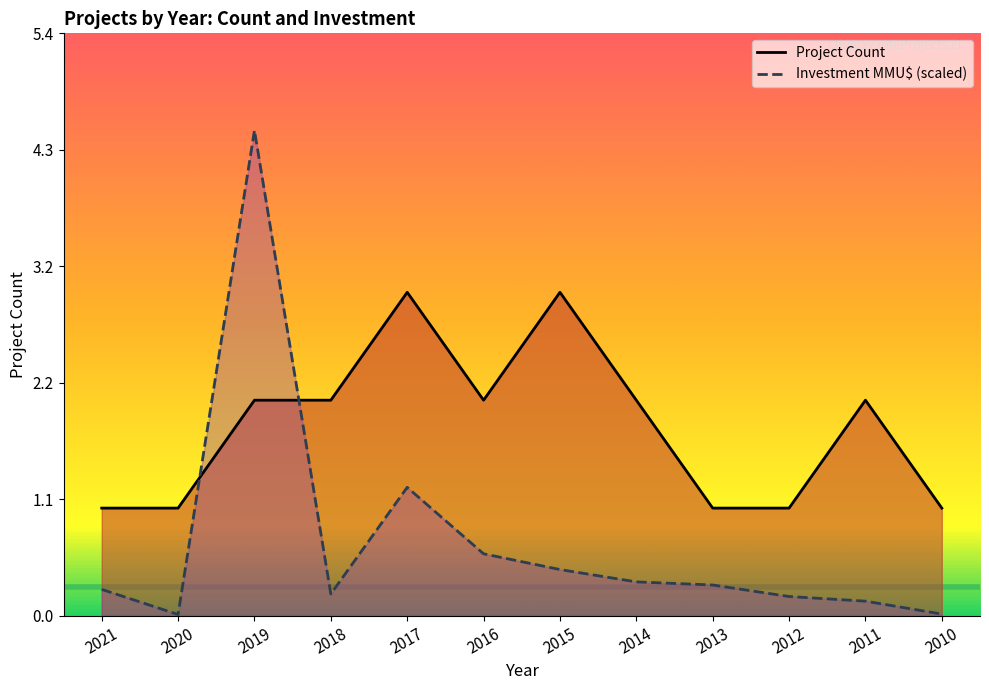

Count the number of data series in this chart.

2